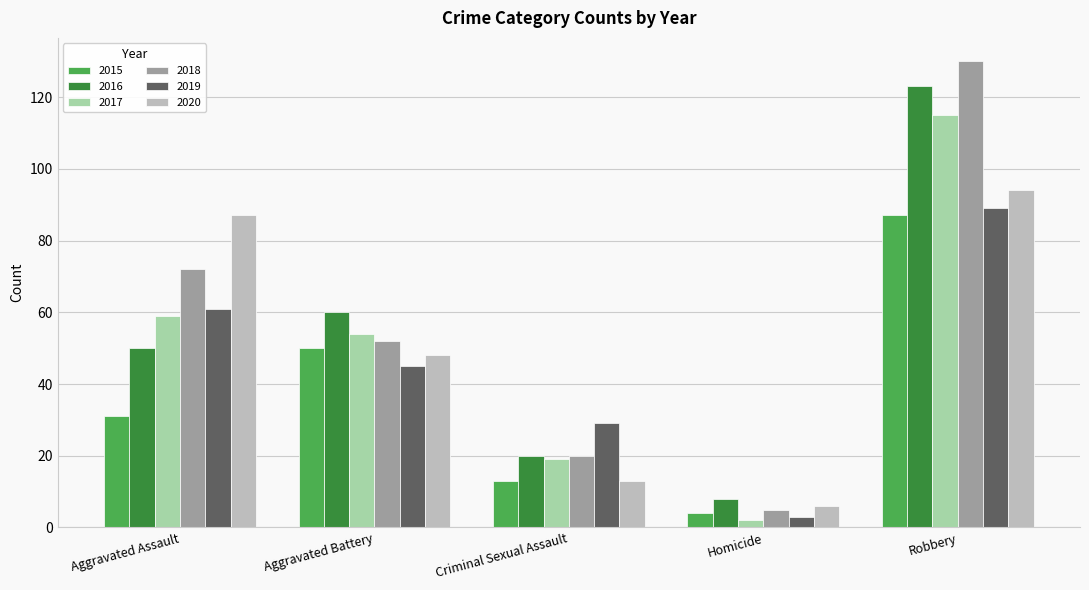

What is the average value of the 2016 series?

52